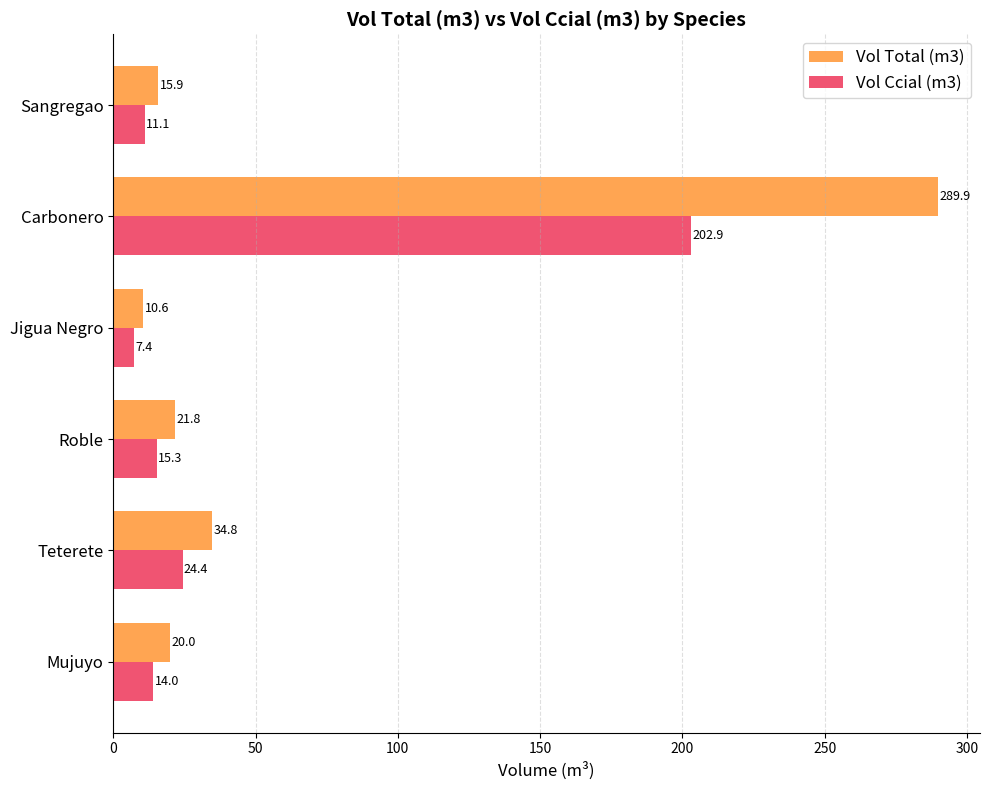

At how many categories does at least one series exceed 260?

1